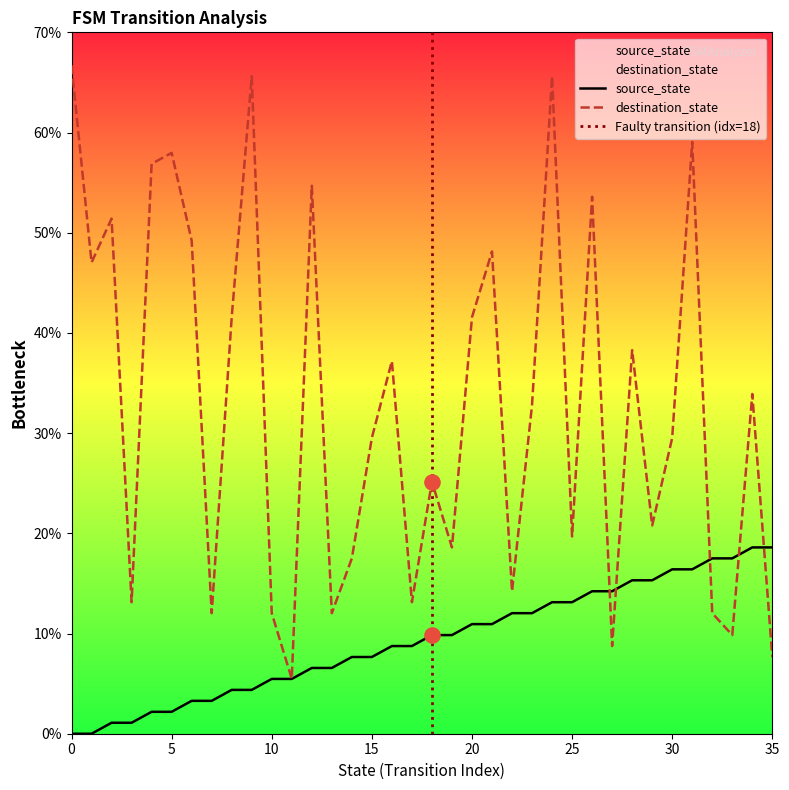

Which series has the largest total across all categories?

destination_state